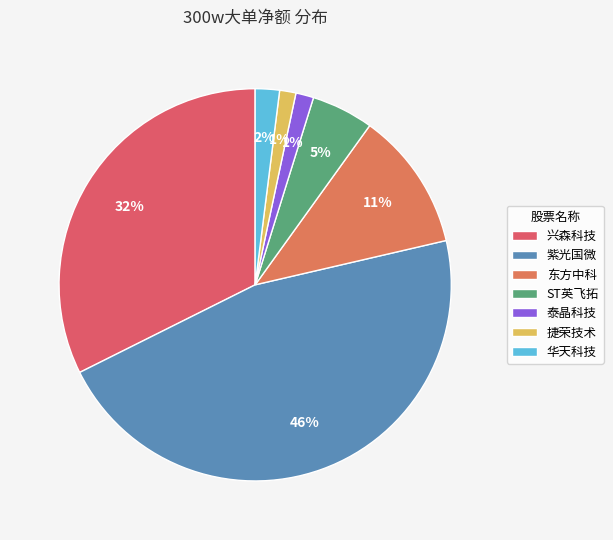

What percentage is the 紫光国微 slice, to the nearest percent?

46%